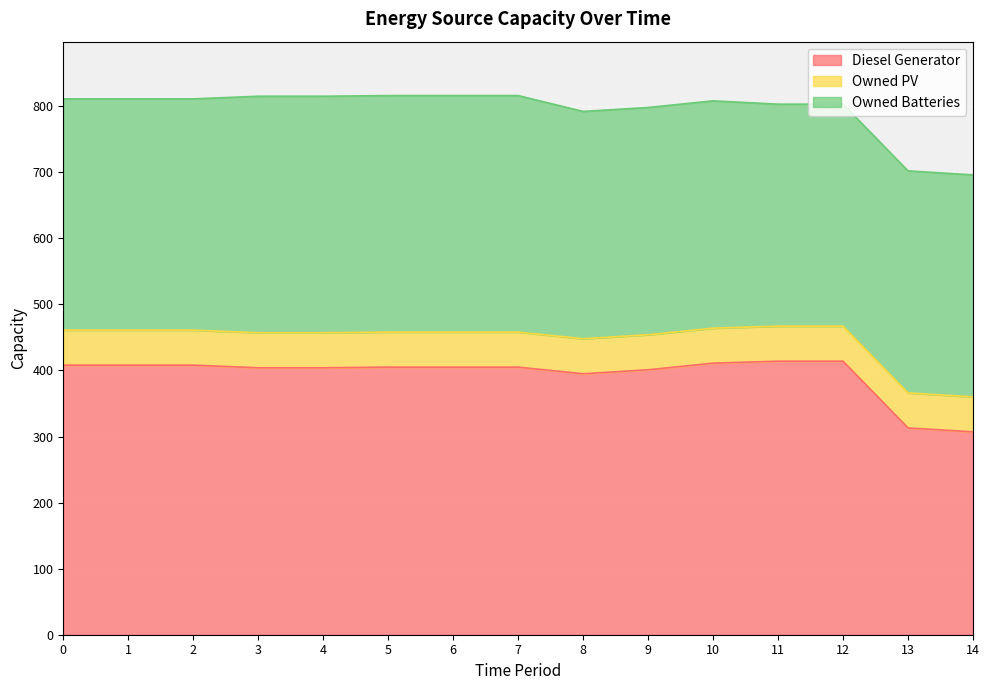

Which category has the highest value in the Diesel Generator series?

11